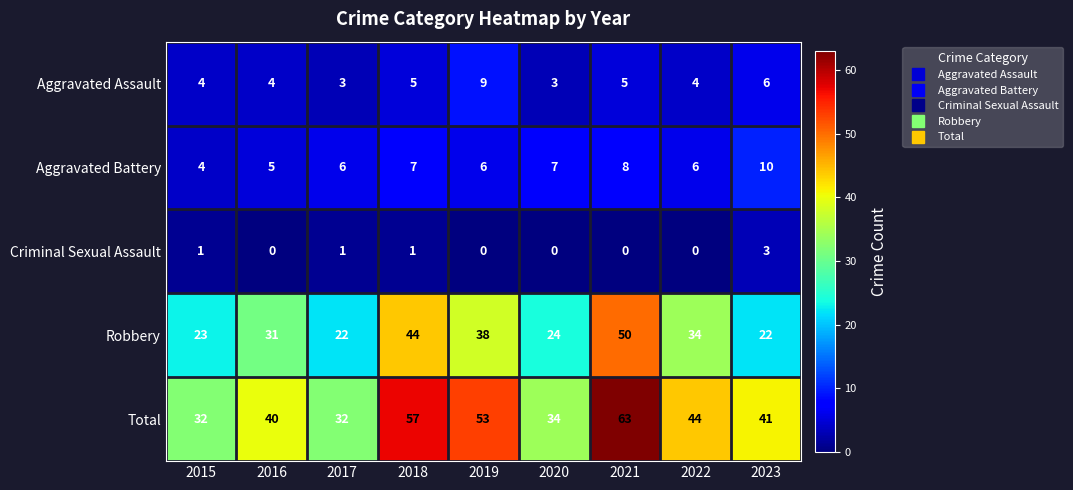

Read the Total value at 2016, to the nearest 10.

40